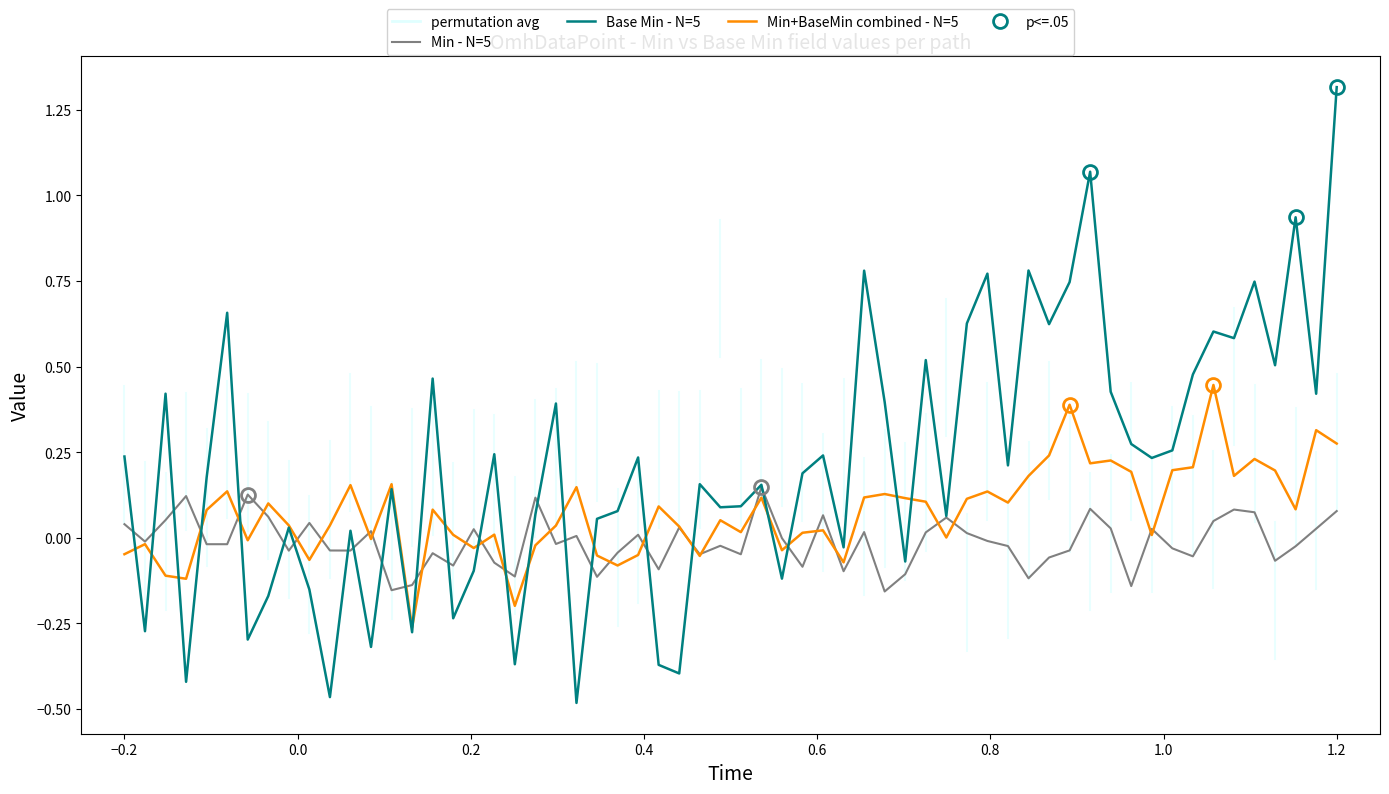

At which label does Base Min - N=5 reach its peak?

1.2